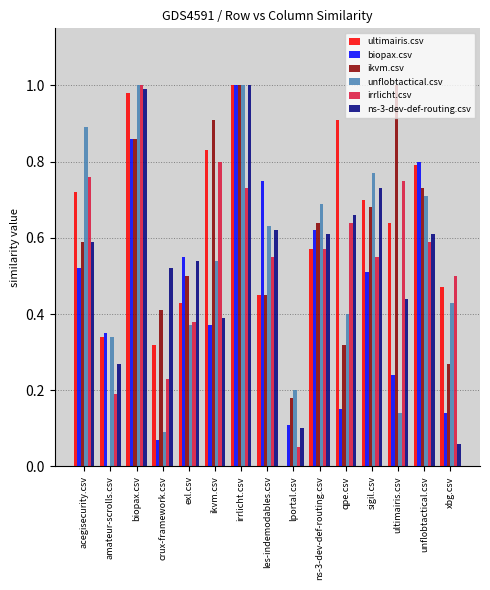

Which category has the highest value in the irrlicht.csv series?

biopax.csv